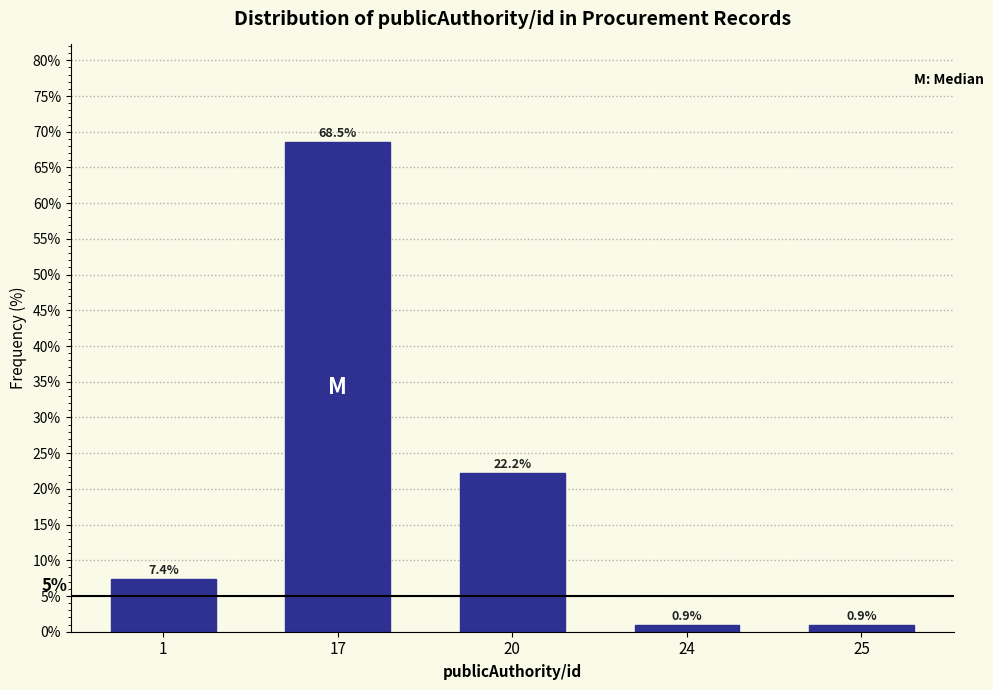

Reading left to right, what are all the values shown in this chart?

7.4	68.5	22.2	0.9	0.9